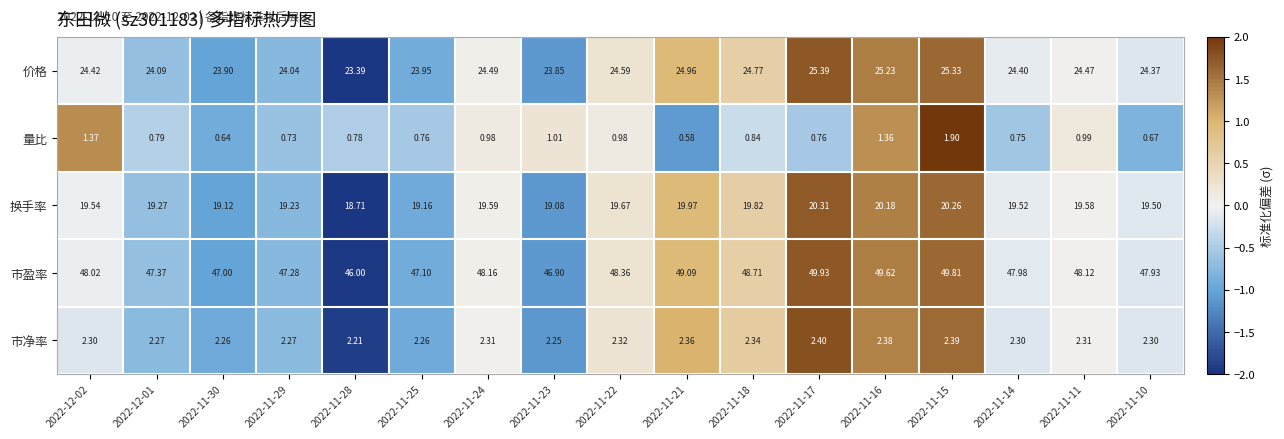

Rank the series by their maximum value, from highest to lowest.

市盈率, 价格, 换手率, 市净率, 量比